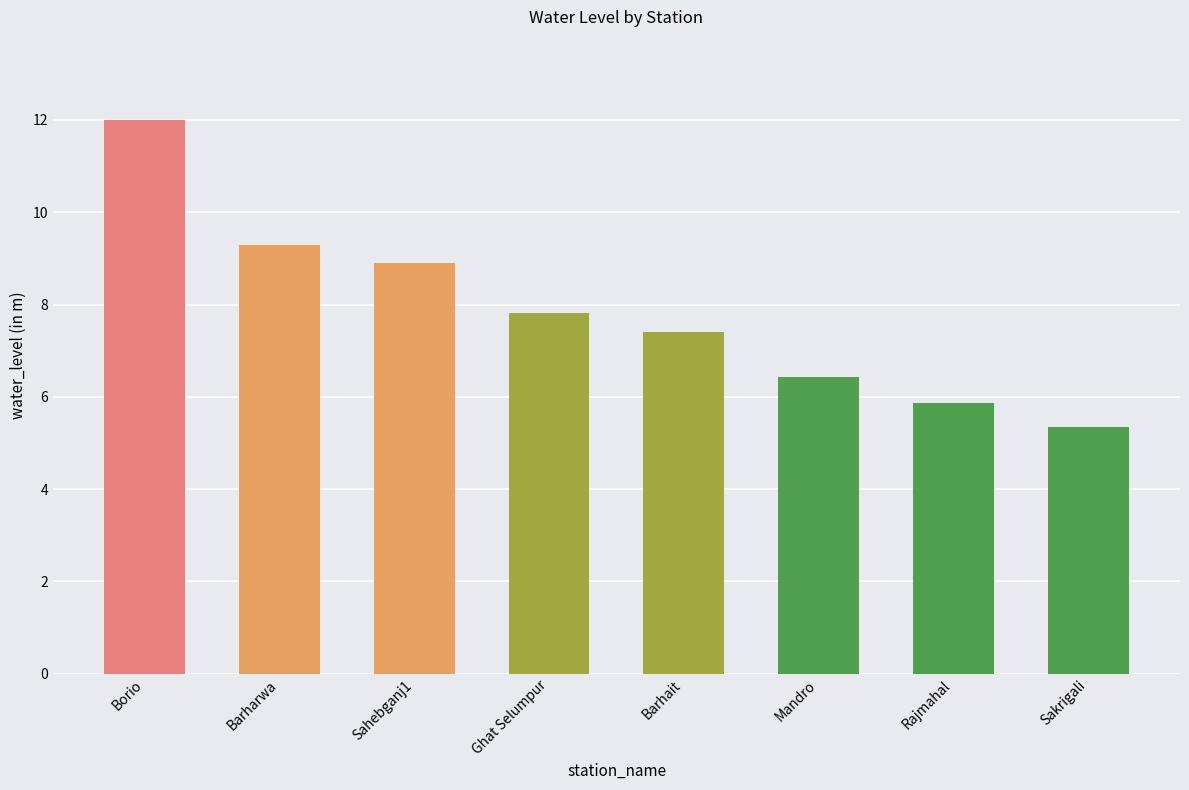

Is it true that the value at Borio is 5.2?

False